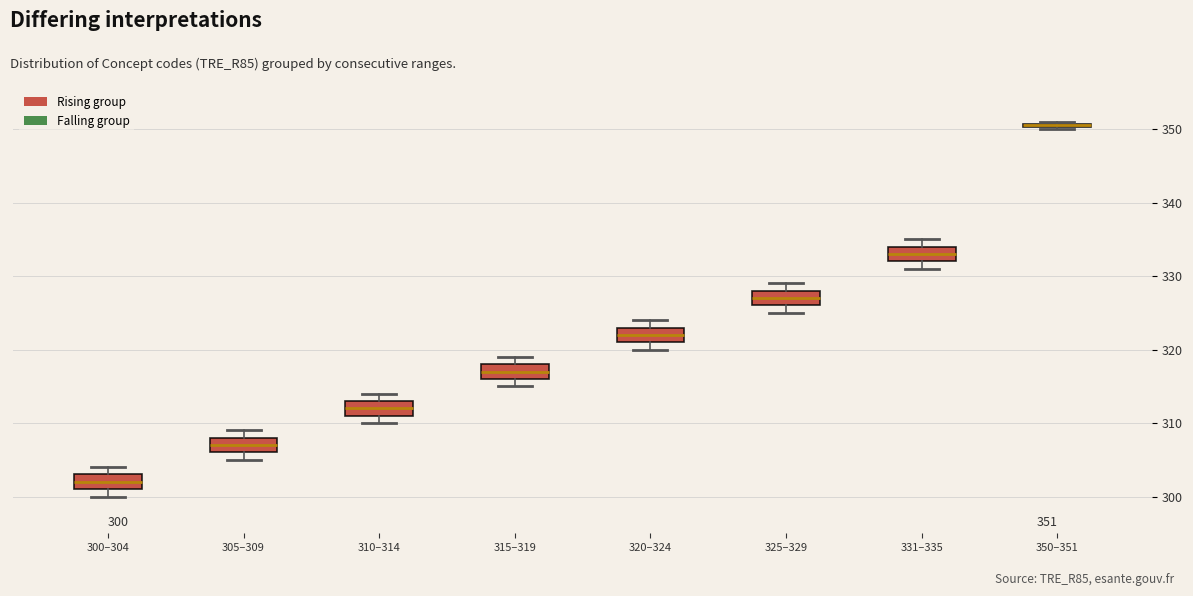

Which box's median line is the highest?

350–351